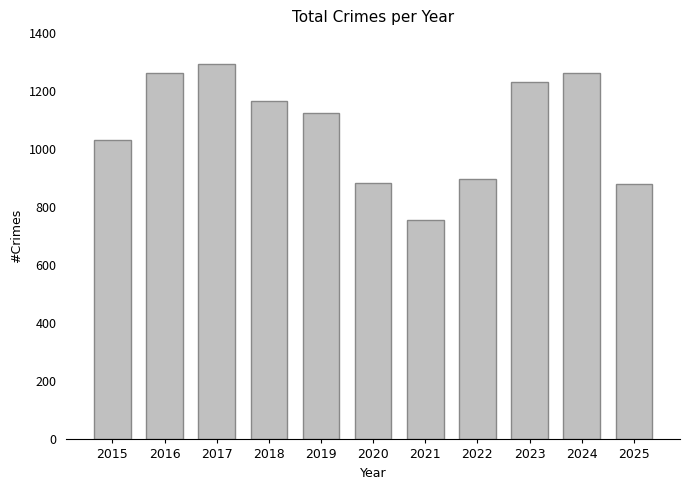

What is the sum of all values?

11797